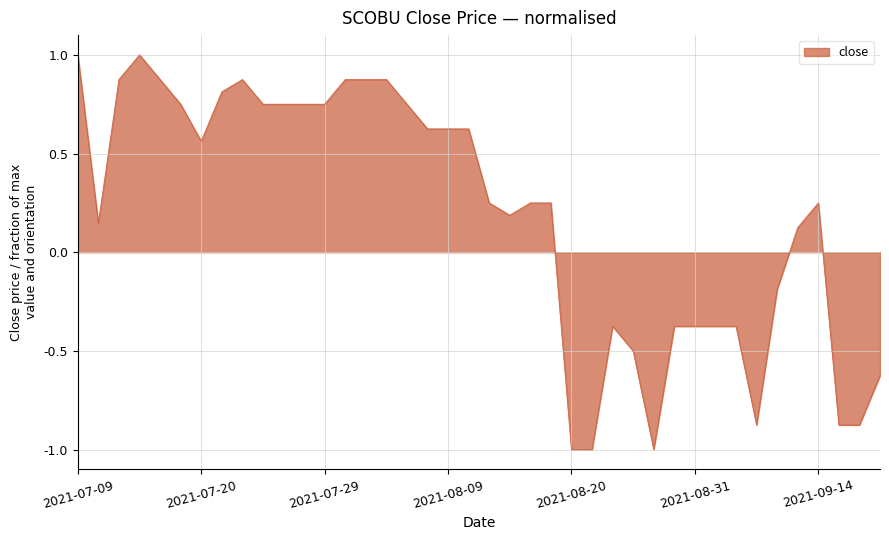

How many values are above zero?

26